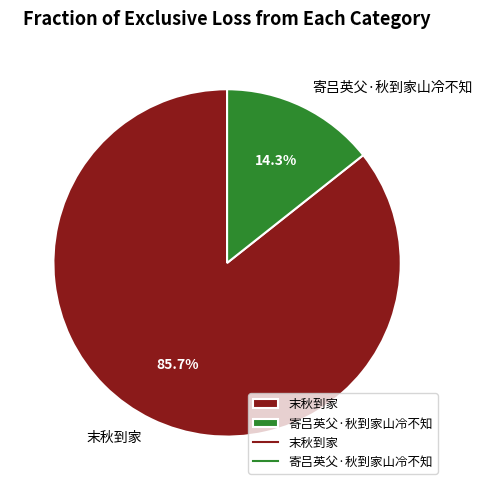

Which category has the biggest portion of the pie?

末秋到家